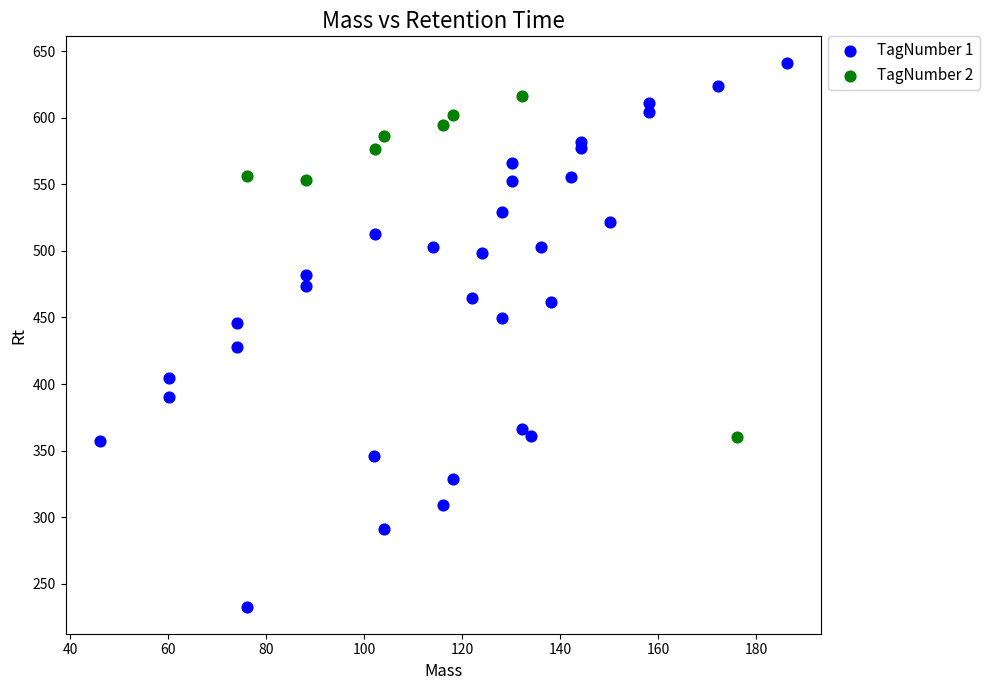

Which series has the largest Y range (max minus min)?

TagNumber 1